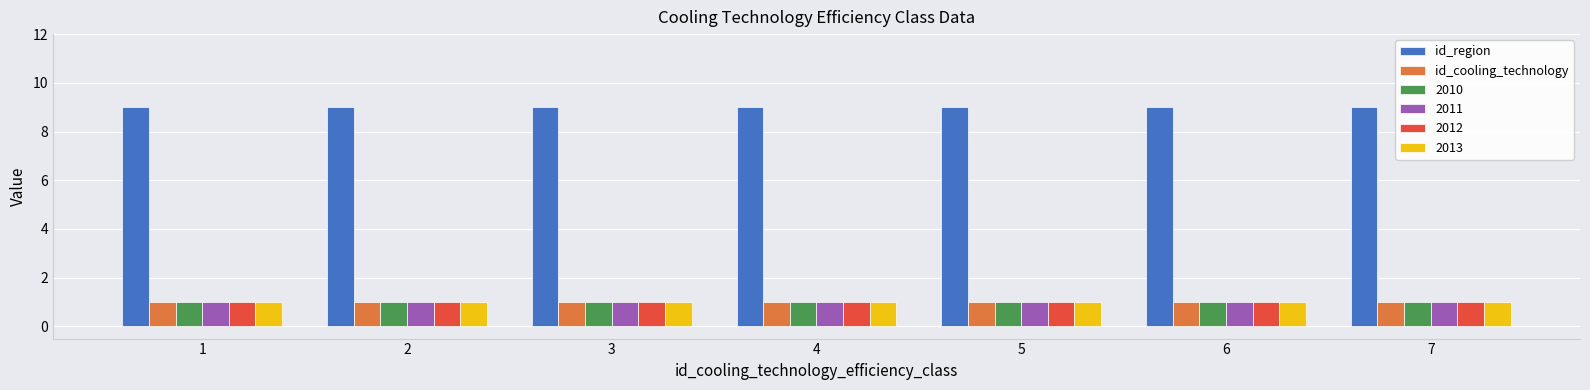

What is the value of the id_cooling_technology bar at the 5th from the left?

1